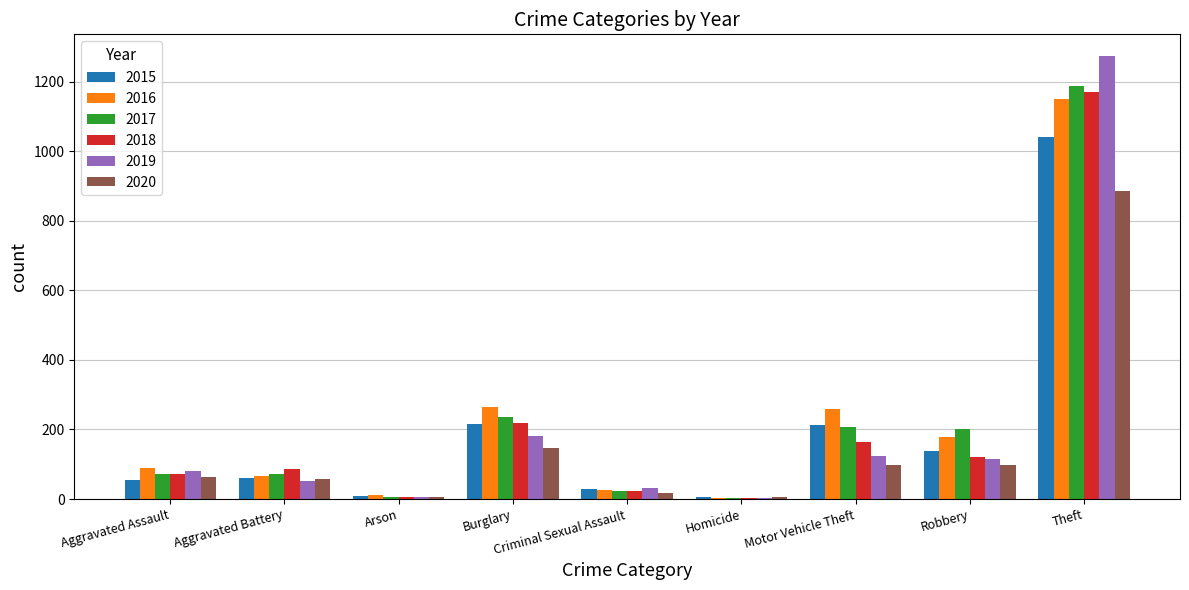

Is it true that 2018 equals 121 at Robbery?

True